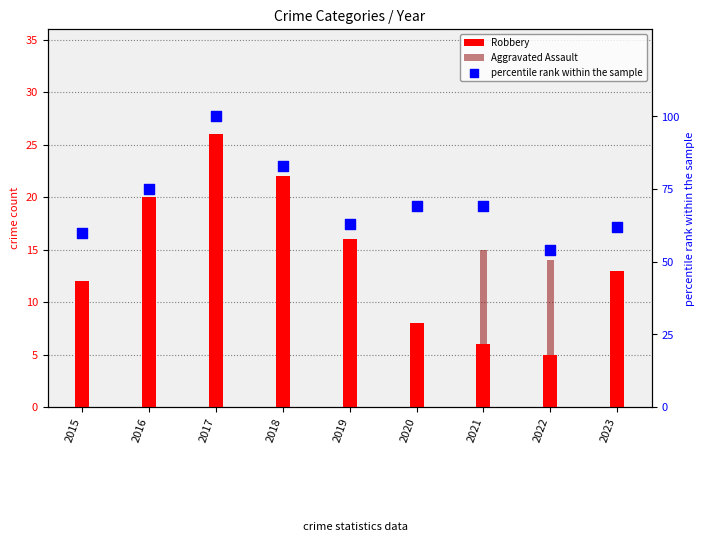

Which series has the largest total across all categories?

percentile rank within the sample